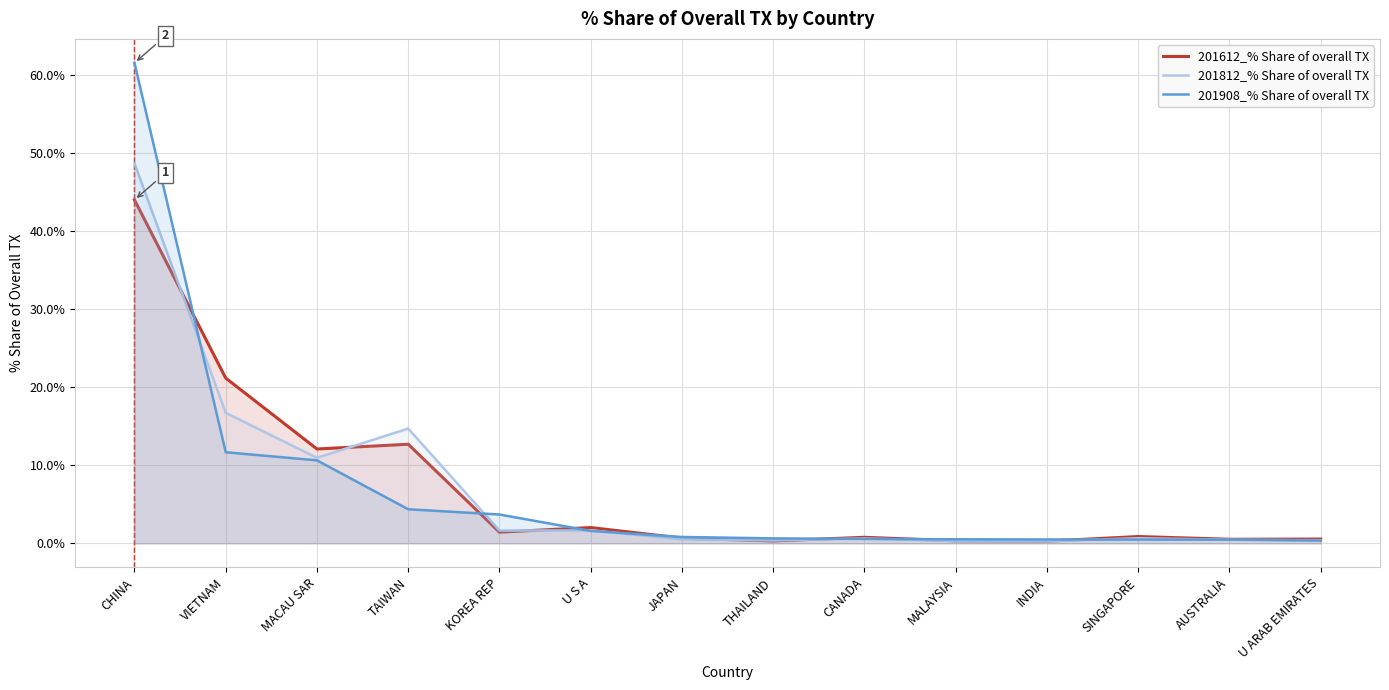

What is the difference between the second highest and second lowest values in the 201612_% Share of overall TX series?

20.9